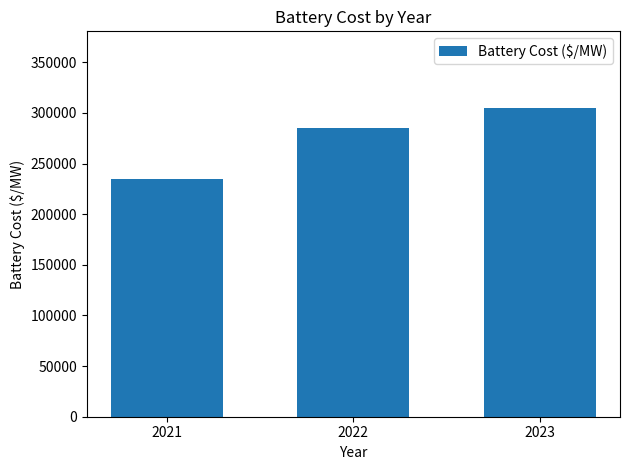

Reading right to left, list all the values displayed in this chart.

2023=304421.7	2022=284785.5	2021=234609.3